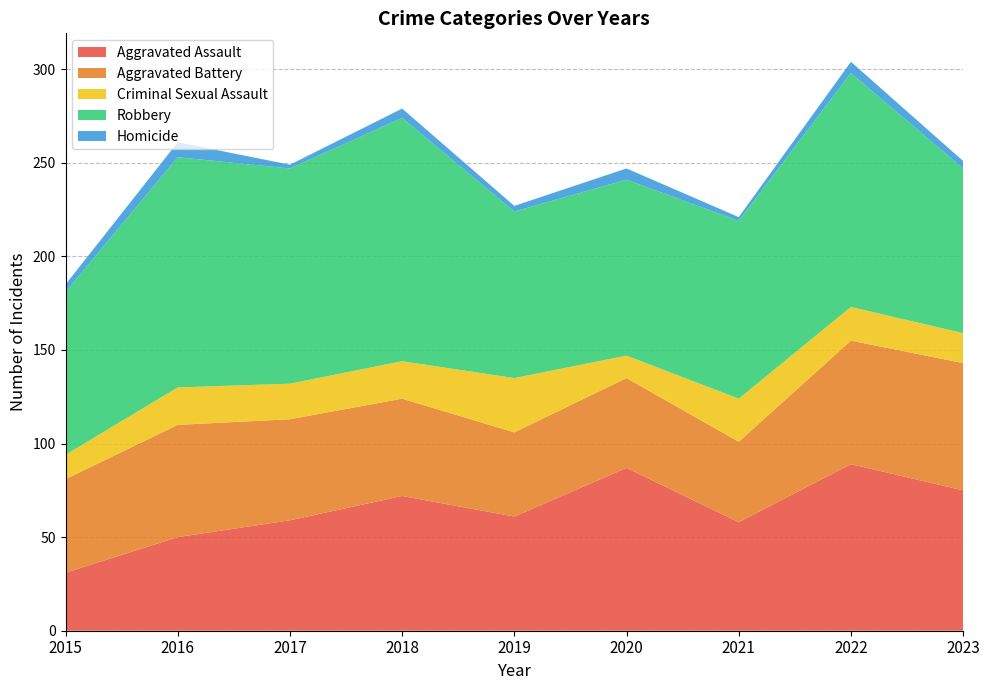

Reading left to right, list all the values displayed in this chart.

Aggravated Assault: 2015=31	2016=50	2017=59	2018=72	2019=61	2020=87	2021=58	2022=89	2023=75
Aggravated Battery: 2015=50	2016=60	2017=54	2018=52	2019=45	2020=48	2021=43	2022=66	2023=68
Criminal Sexual Assault: 2015=13	2016=20	2017=19	2018=20	2019=29	2020=12	2021=23	2022=18	2023=16
Robbery: 2015=87	2016=123	2017=115	2018=130	2019=89	2020=94	2021=95	2022=125	2023=88
Homicide: 2015=4	2016=8	2017=2	2018=5	2019=3	2020=6	2021=2	2022=6	2023=4